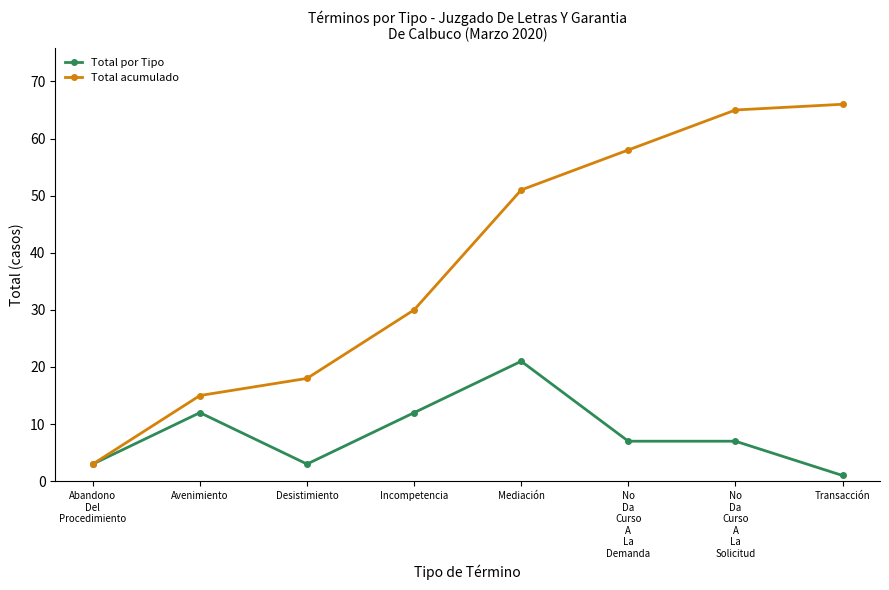

Which category has the highest value in the Total acumulado series?

Transacción